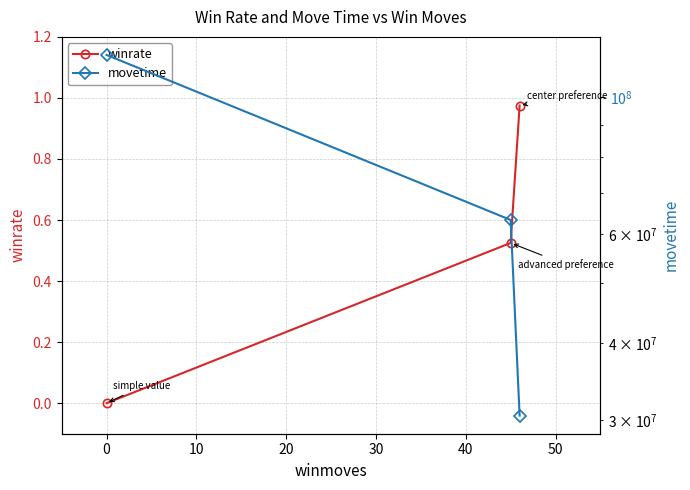

What is the lowest value of the movetime series?

30519184.0